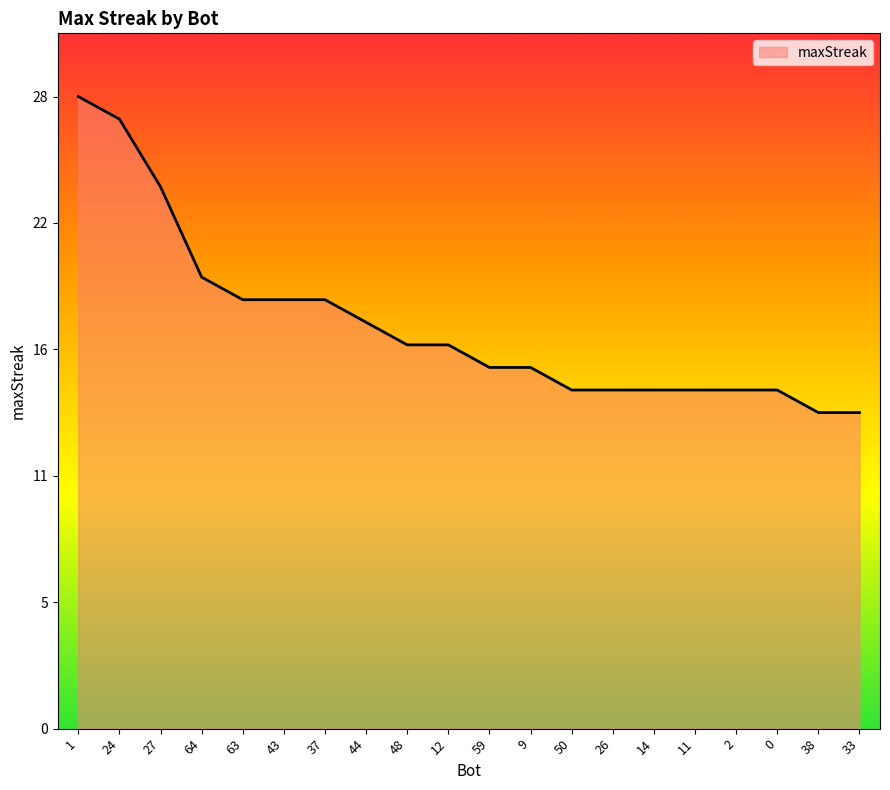

Does the chart have visible grid lines?

No